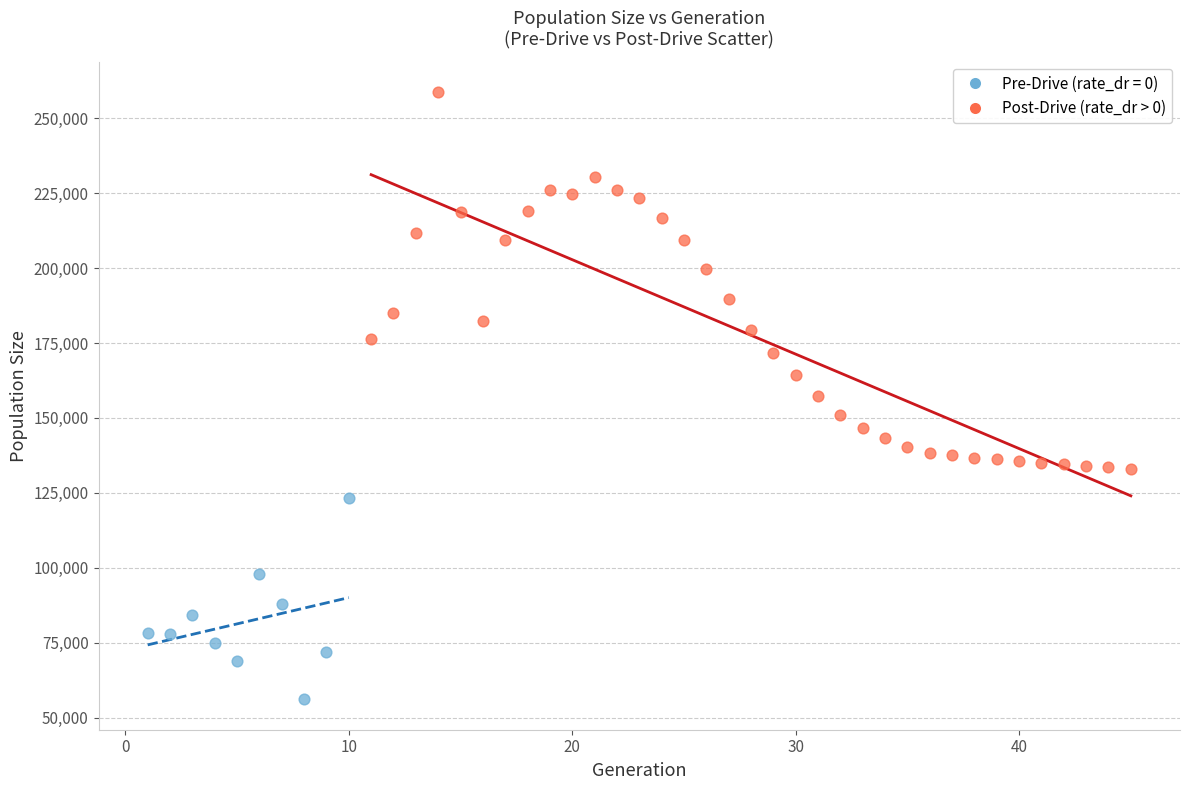

Which series has the largest Y range (max minus min)?

Post-Drive (rate_dr > 0)